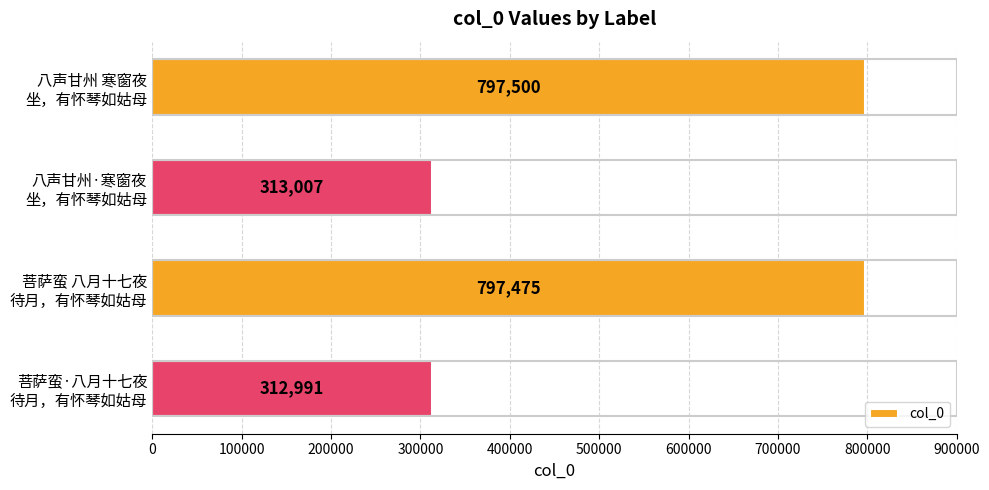

What is the difference between the maximum and second lowest values?

484493